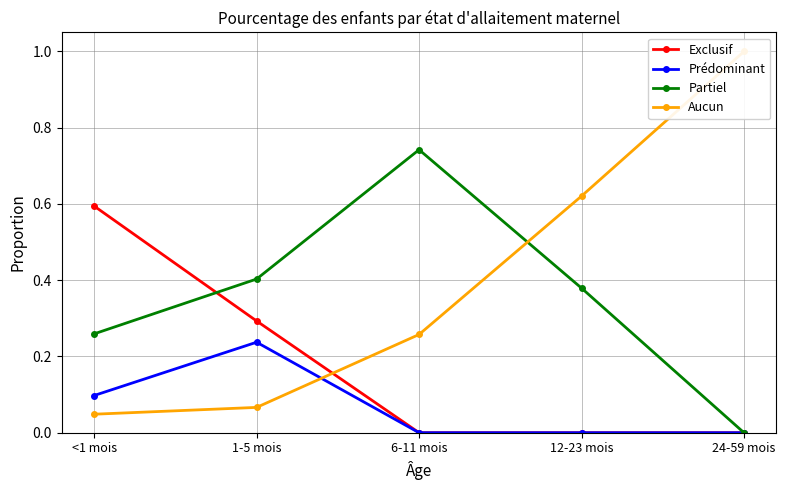

Between which two adjacent categories do Exclusif and Aucun first intersect?

1-5 mois and 6-11 mois